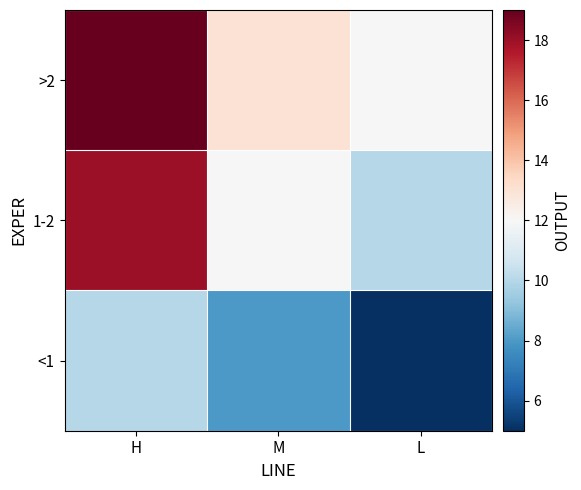

Reading right to left, transcribe all the data shown in this chart.

<1: L=5	M=8	H=10
1-2: L=10	M=12	H=18
>2: L=12	M=13	H=19